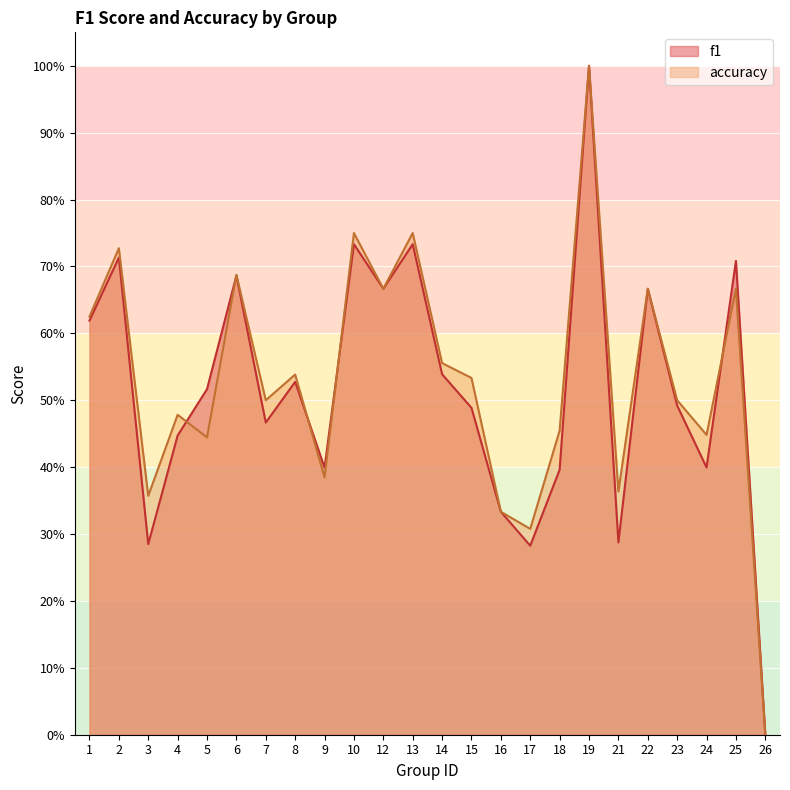

True or false: accuracy has more than 2 interior local peaks.

True